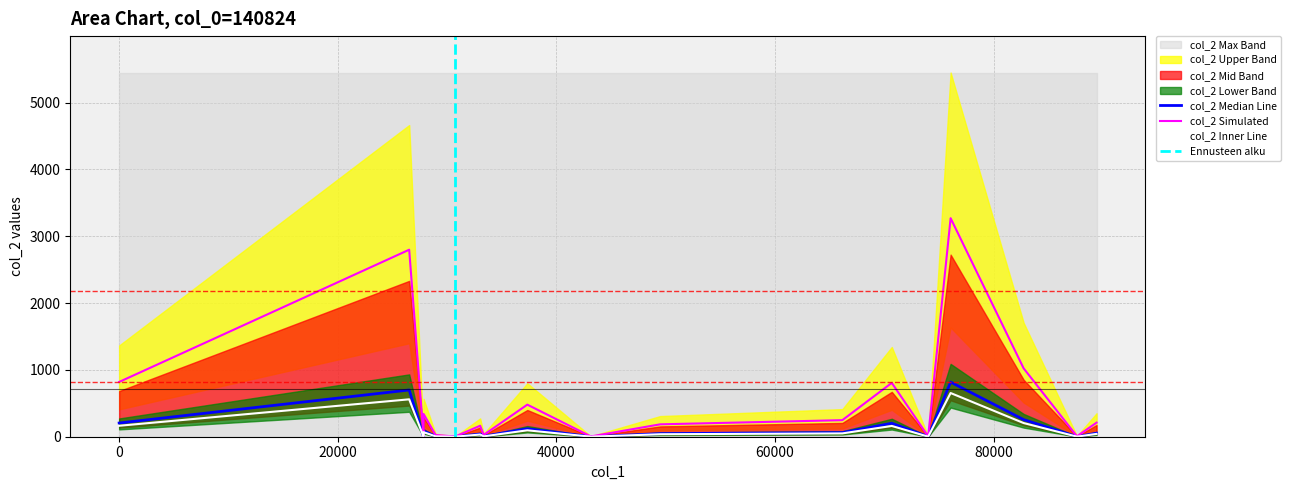

Where is the first local minimum?

27848